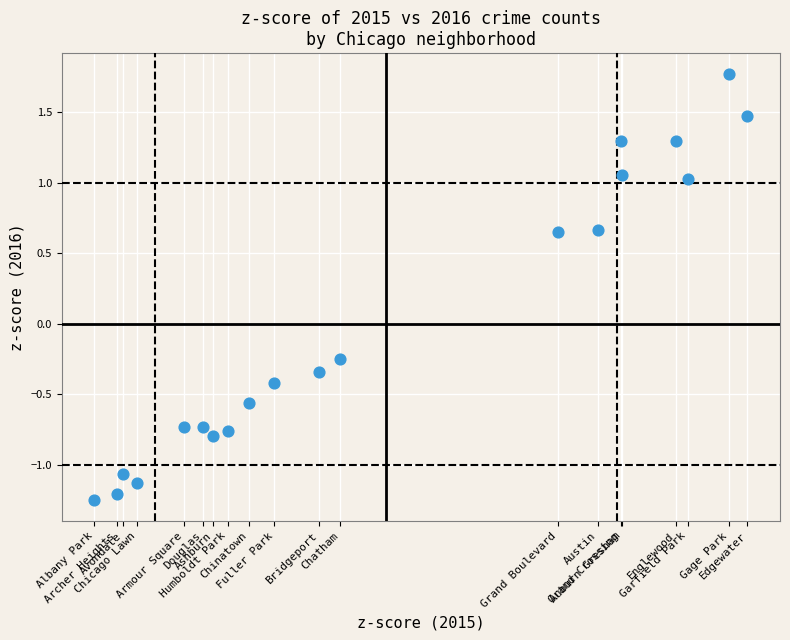

What is the range of X values (max minus min)?

2.8